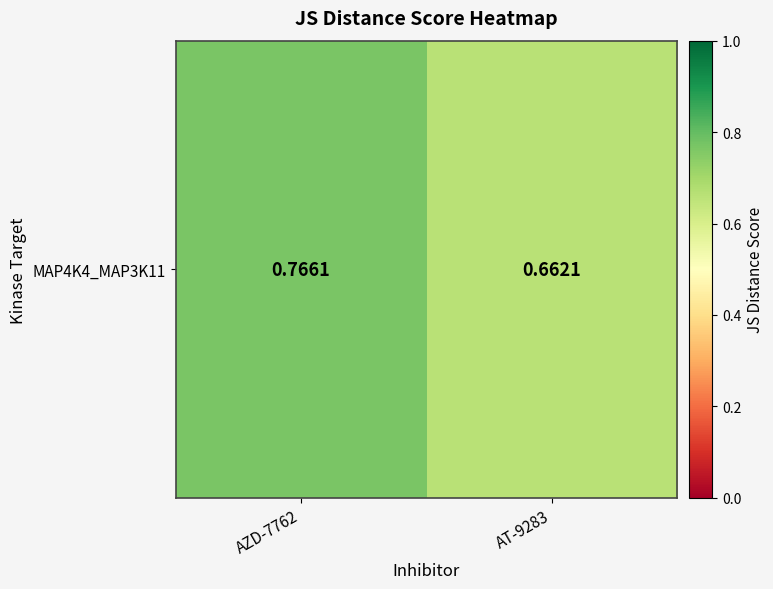

Rank the categories by value from highest to lowest.

AZD-7762, AT-9283